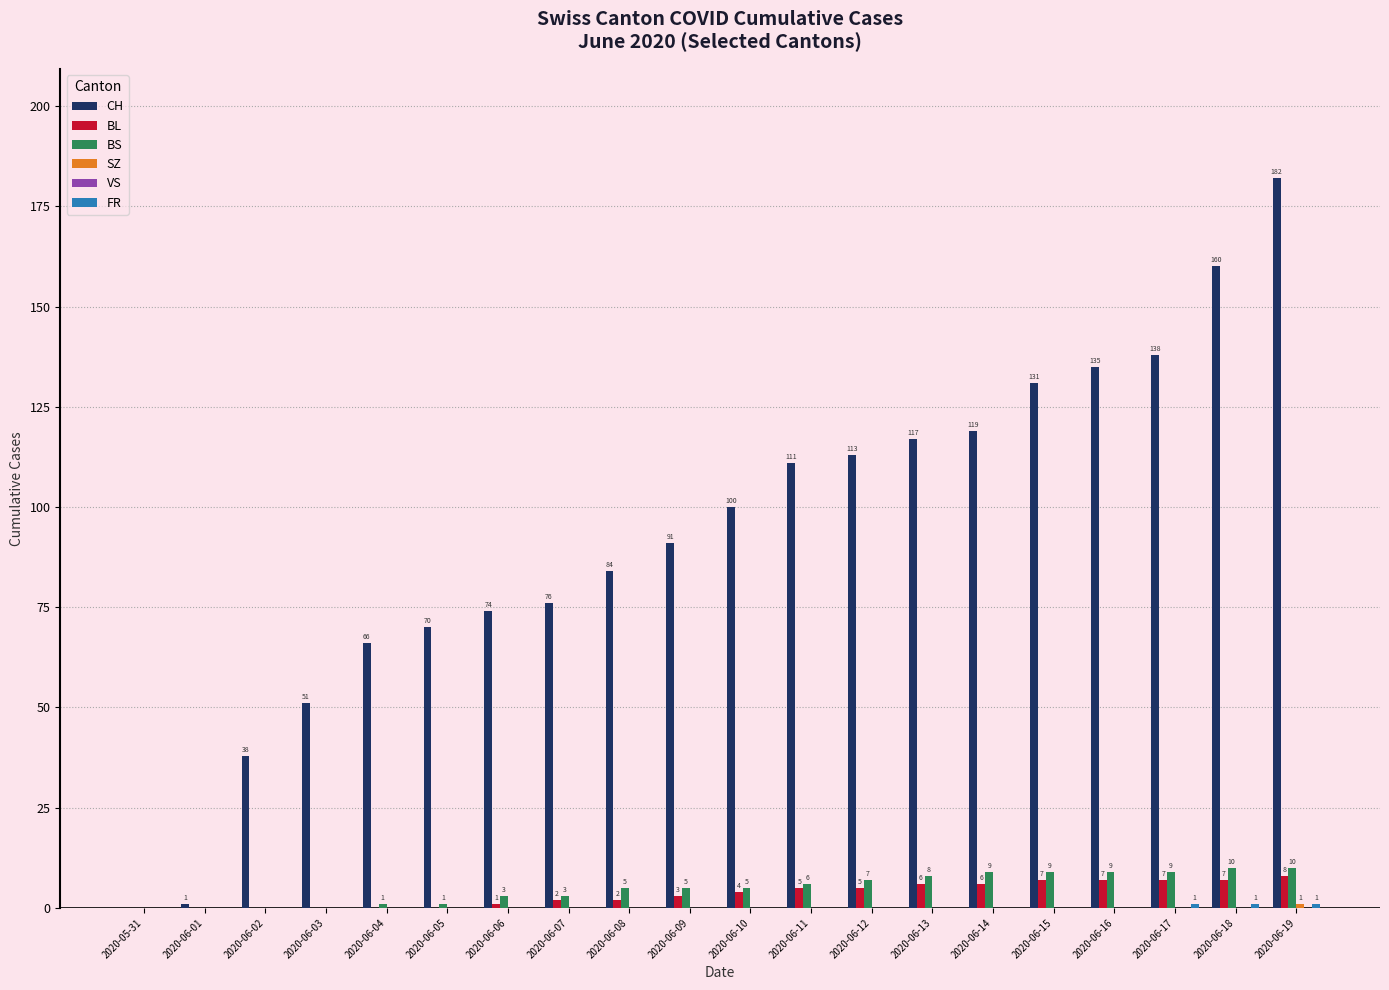

Which series has the largest total across all categories?

CH